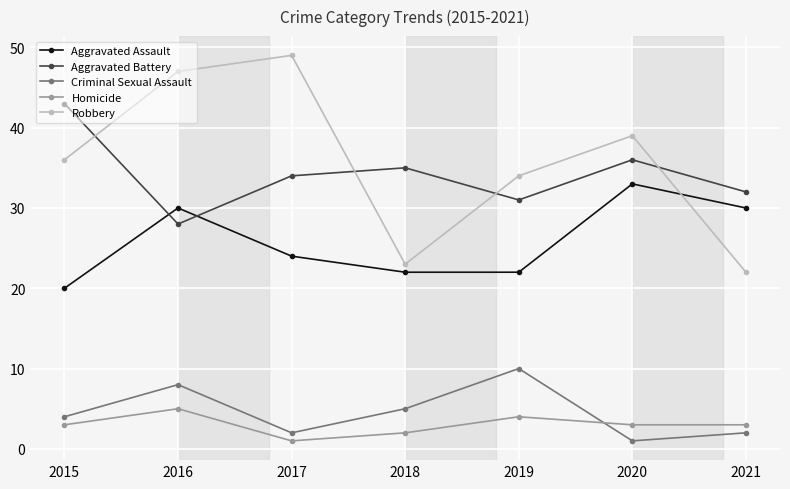

In Aggravated Battery, how many points are higher than both neighbors (excluding endpoints)?

2